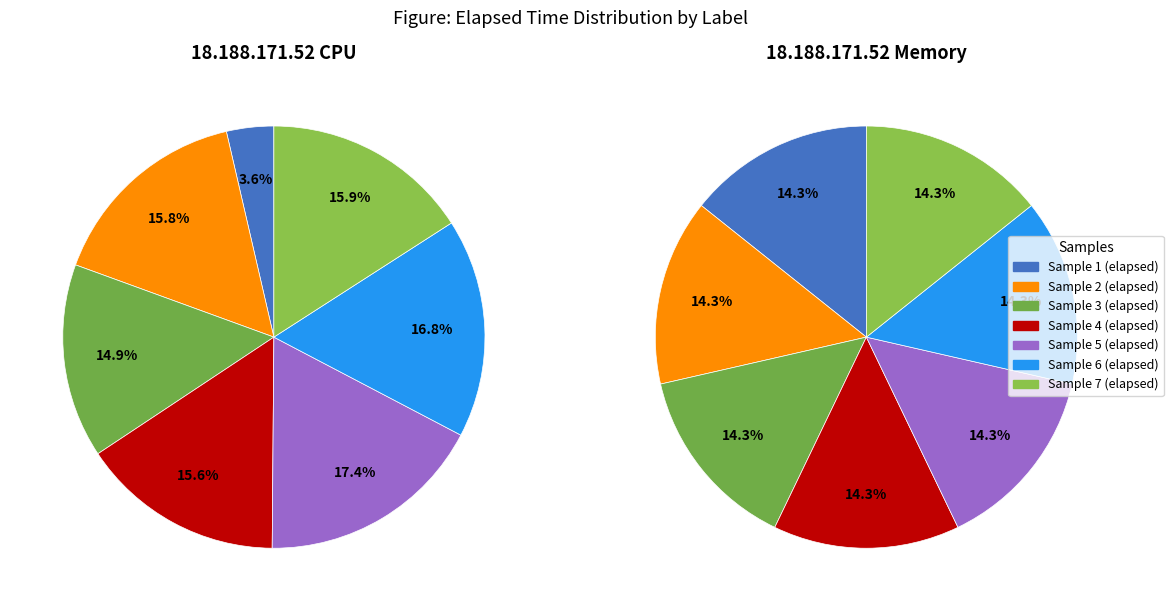

To the nearest percent, what is the average slice percentage?

14%